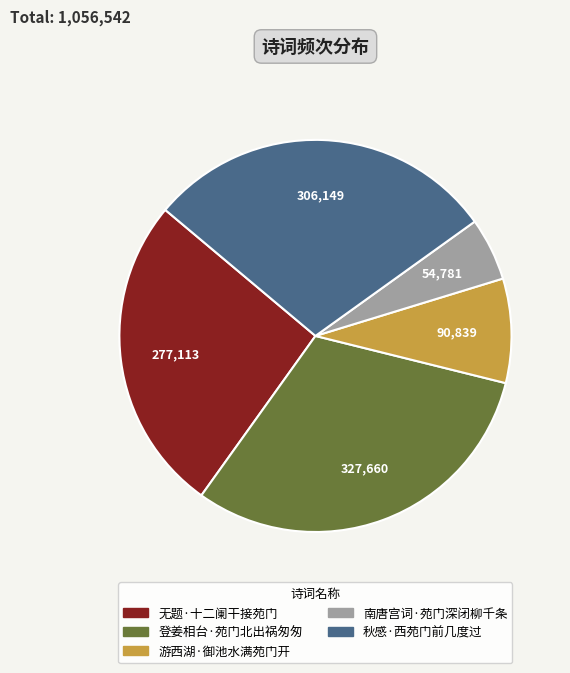

Which slice is the smallest?

南唐宫词·苑门深闭柳千条